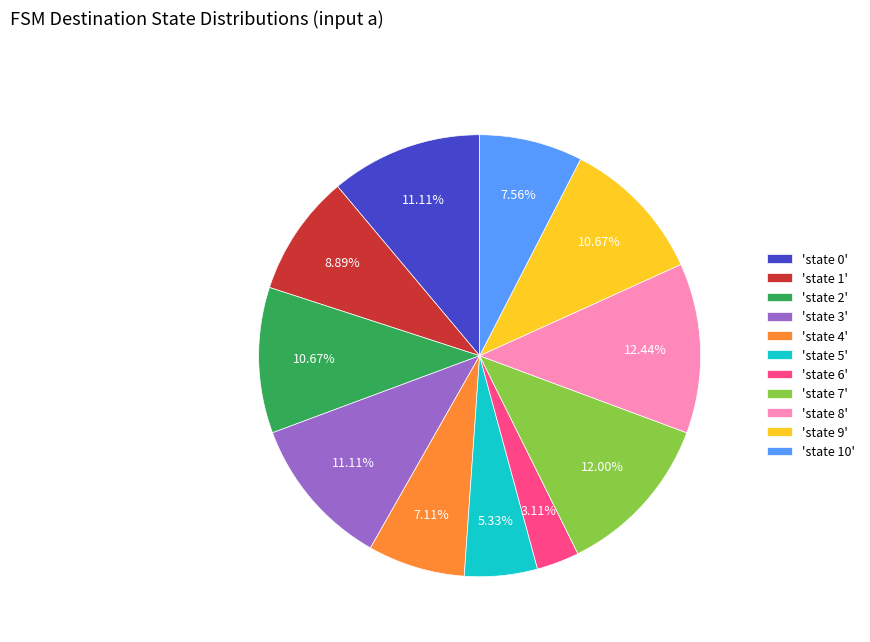

Is 'state 10' the majority of the pie?

No